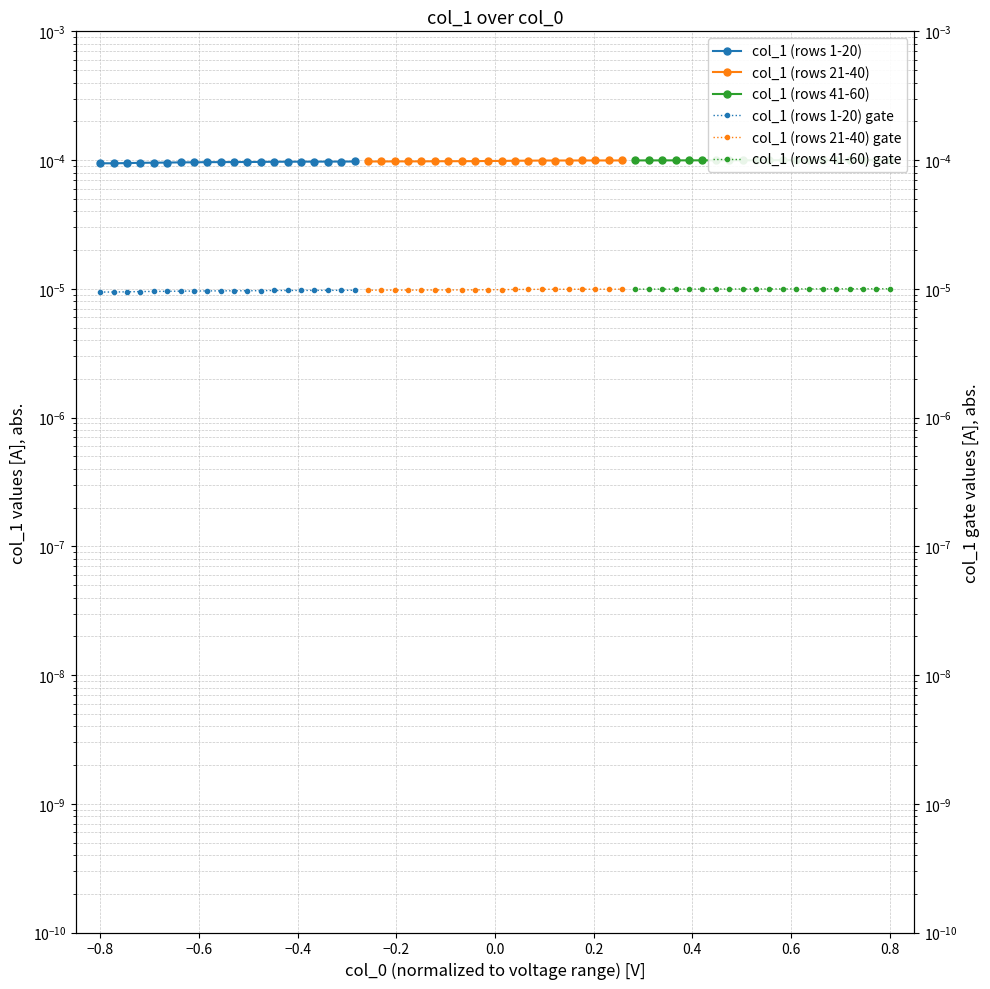

How many col_1 (rows 1-20) values are between 0 and 1?

20